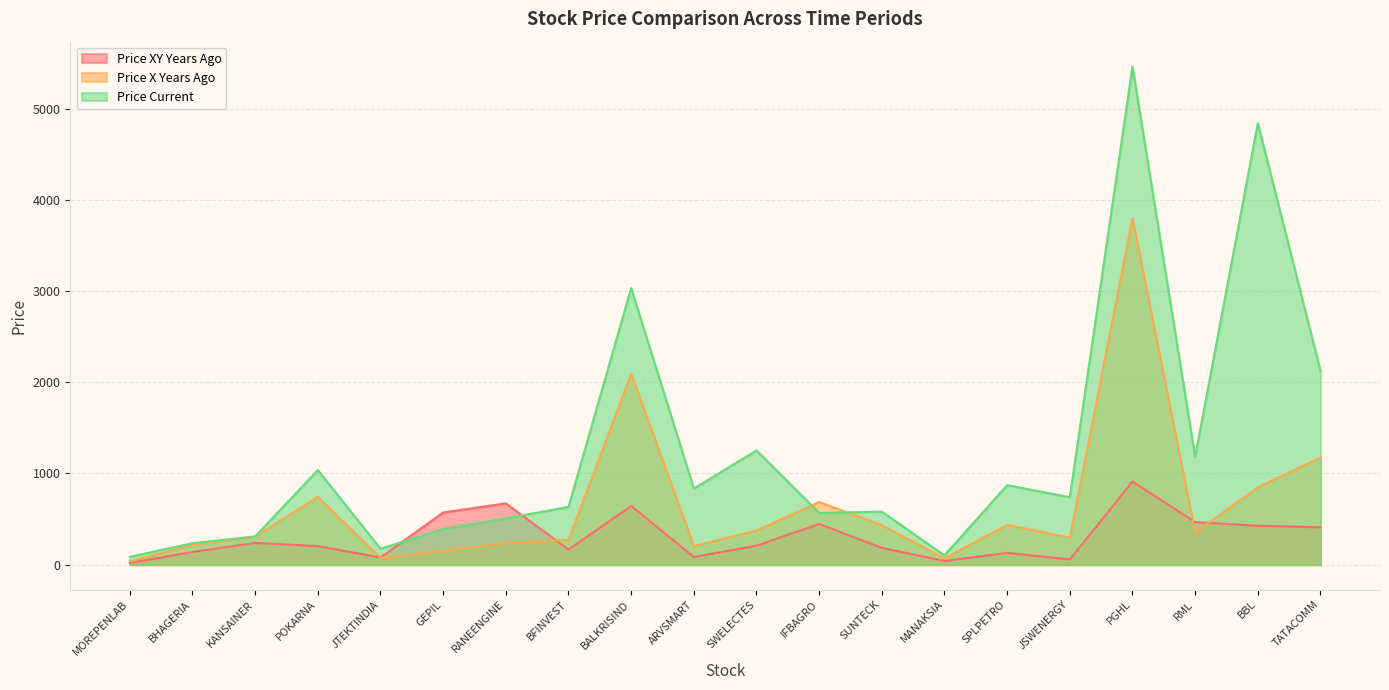

Which has a higher value, IFBAGRO or KANSAINER?

IFBAGRO